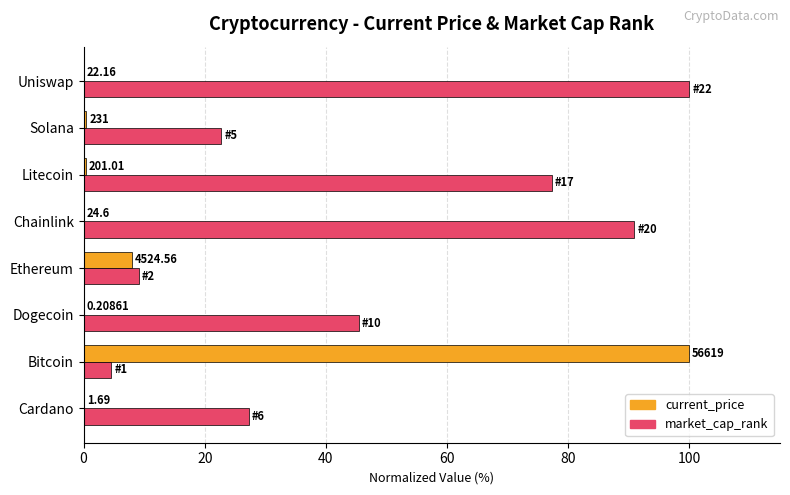

What are all the series names shown in the legend?

current_price, market_cap_rank